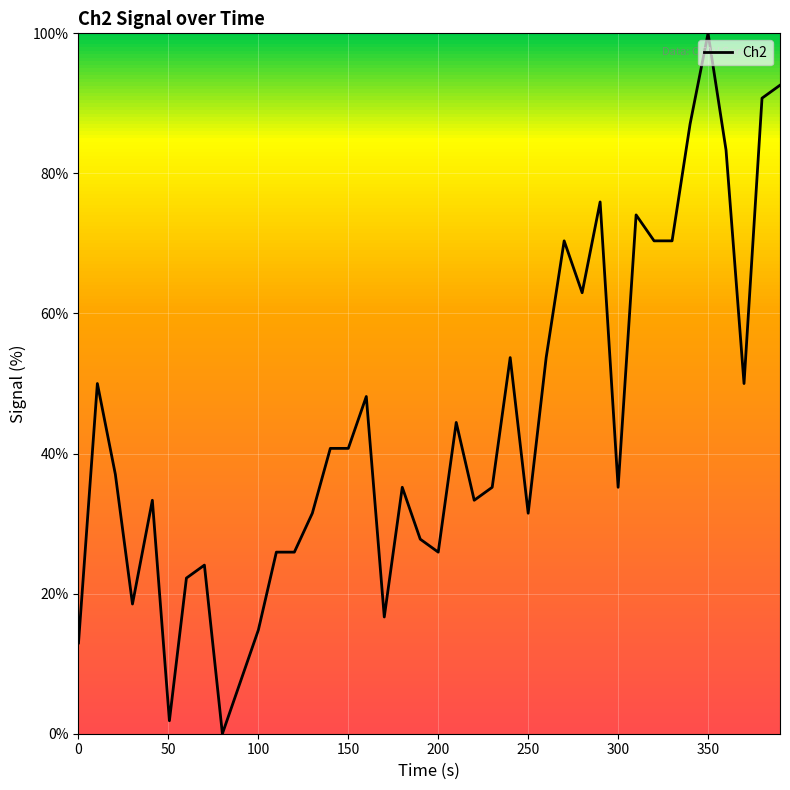

What is the greatest value displayed?

100.0